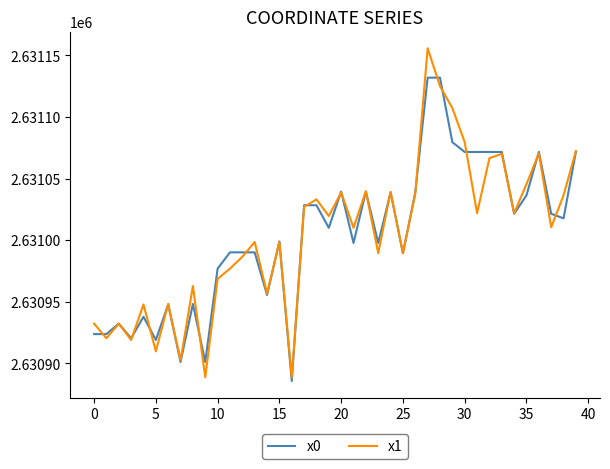

What are all the series names shown in the legend?

x0, x1